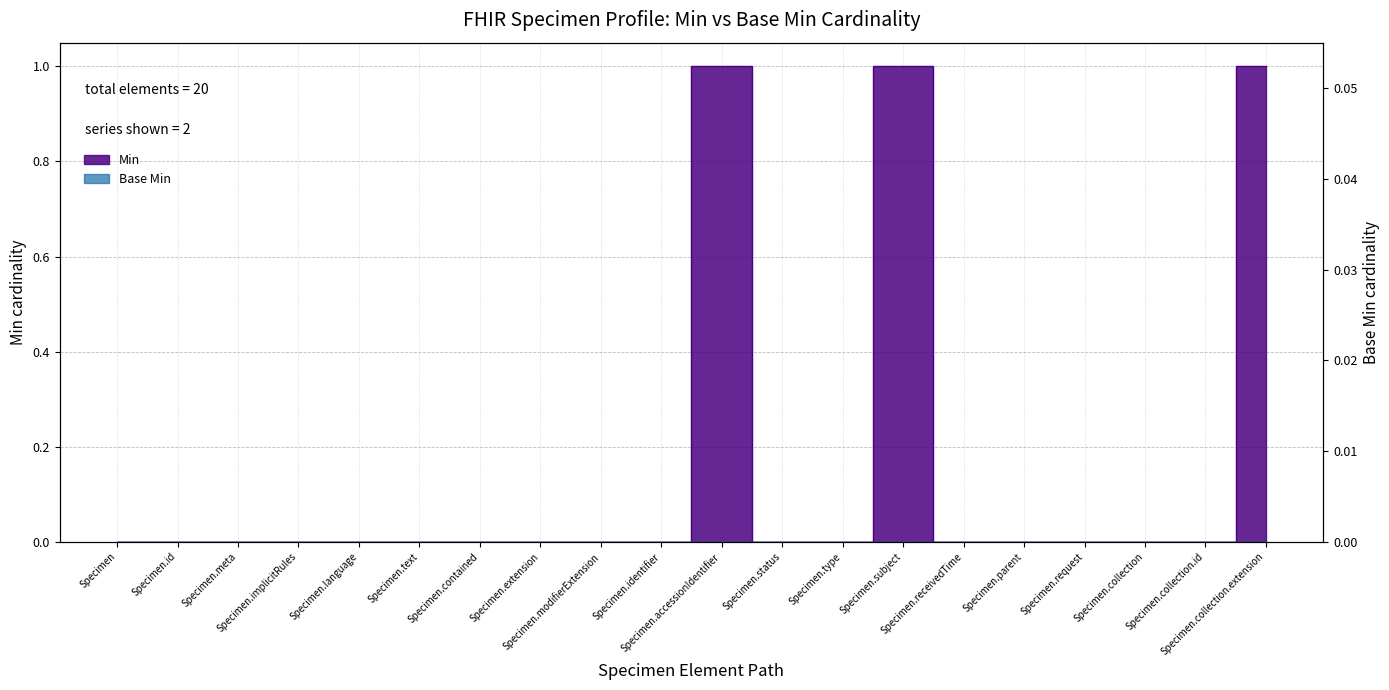

Is this an area chart (filled region under the line)?

No